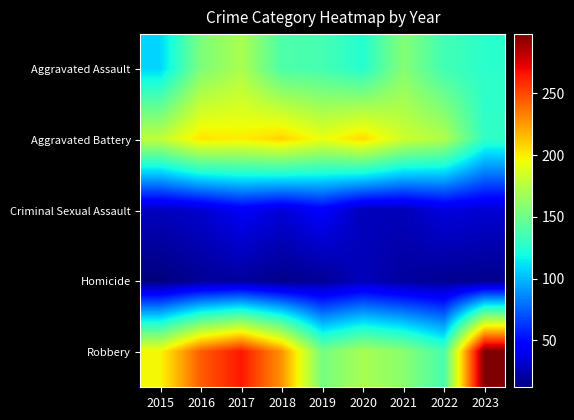

What is the smallest value displayed?

12